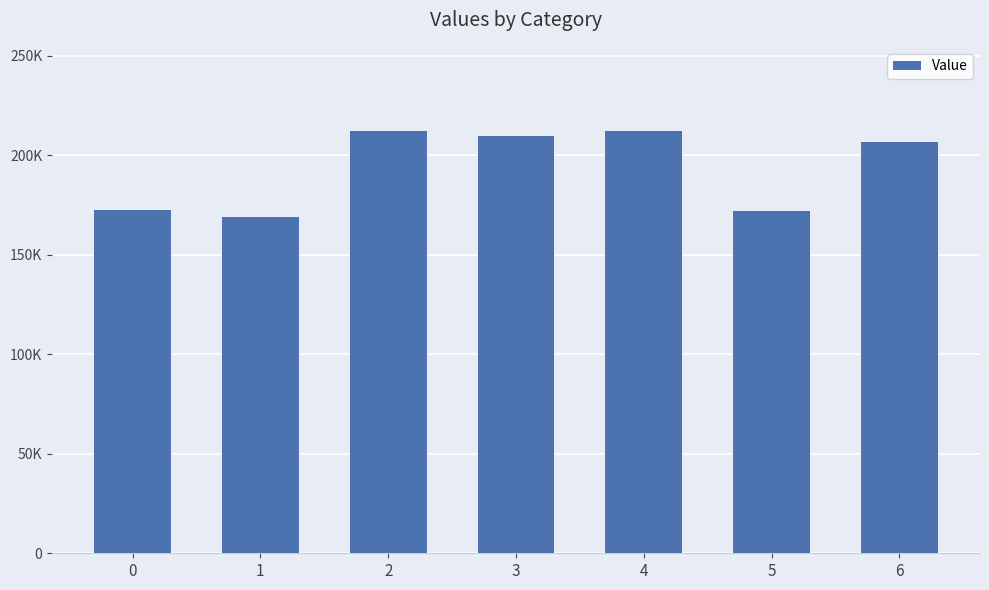

Are the bars horizontal?

No